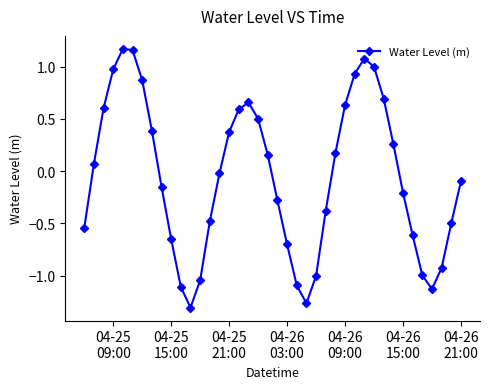

Does the chart display data point markers on the line(s)?

Yes